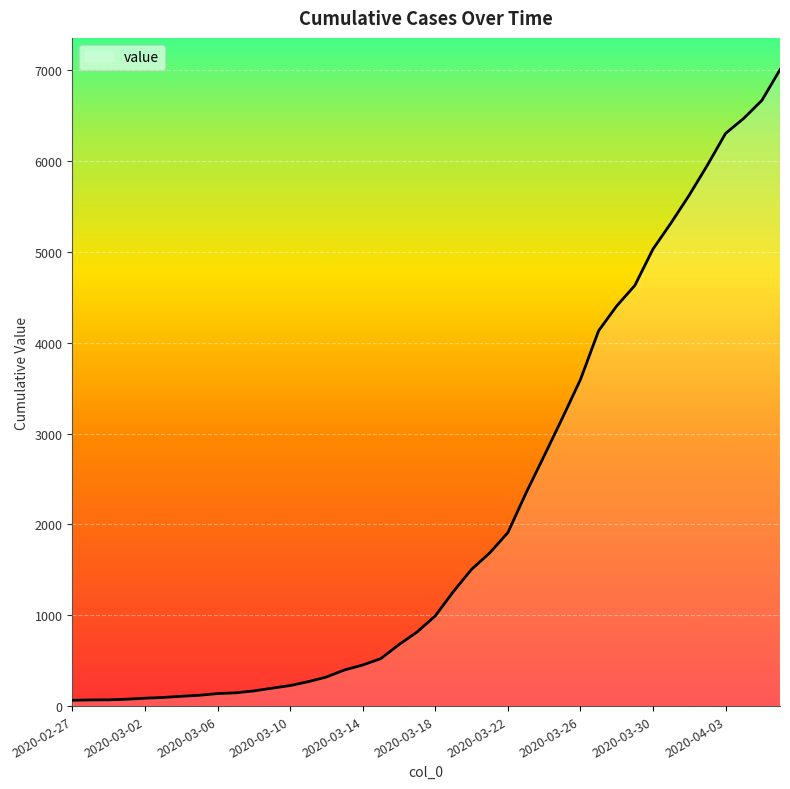

What is the difference between the maximum and minimum values?

6940